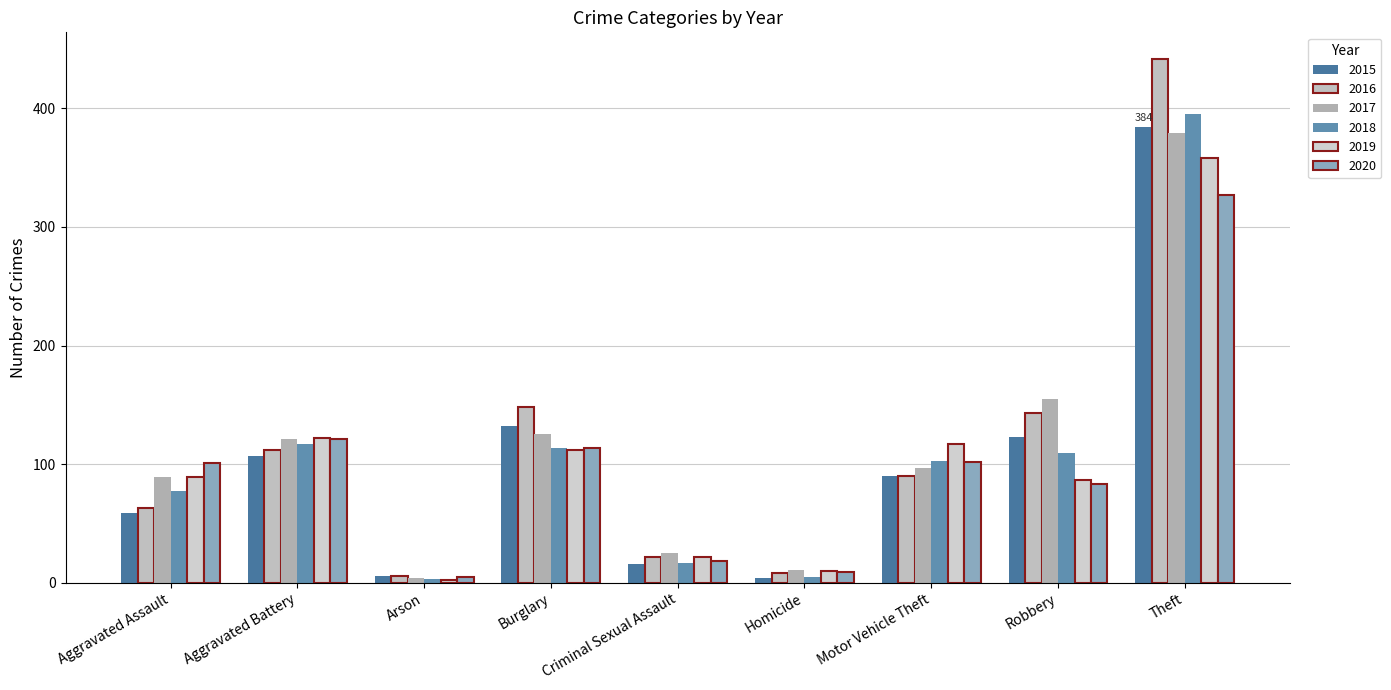

Reading left to right, what are all the values shown in this chart?

2015: Aggravated Assault=59	Aggravated Battery=107	Arson=6	Burglary=132	Criminal Sexual Assault=16	Homicide=4	Motor Vehicle Theft=90	Robbery=123	Theft=384
2016: Aggravated Assault=63	Aggravated Battery=112	Arson=6	Burglary=148	Criminal Sexual Assault=22	Homicide=8	Motor Vehicle Theft=90	Robbery=143	Theft=442
2017: Aggravated Assault=89	Aggravated Battery=121	Arson=4	Burglary=125	Criminal Sexual Assault=25	Homicide=11	Motor Vehicle Theft=97	Robbery=155	Theft=379
2018: Aggravated Assault=77	Aggravated Battery=117	Arson=3	Burglary=114	Criminal Sexual Assault=17	Homicide=5	Motor Vehicle Theft=103	Robbery=109	Theft=395
2019: Aggravated Assault=89	Aggravated Battery=122	Arson=2	Burglary=112	Criminal Sexual Assault=22	Homicide=10	Motor Vehicle Theft=117	Robbery=87	Theft=358
2020: Aggravated Assault=101	Aggravated Battery=121	Arson=5	Burglary=114	Criminal Sexual Assault=18	Homicide=9	Motor Vehicle Theft=102	Robbery=83	Theft=327